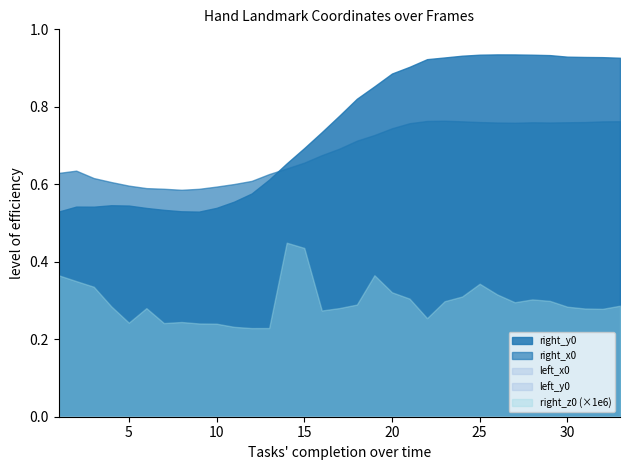

Does the chart have visible grid lines?

No